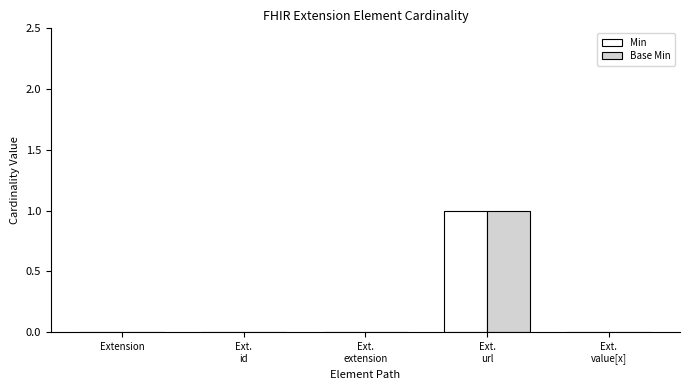

Reading left to right, list all the values displayed in this chart.

Min: 0	0	0	1	0
Base Min: 0	0	0	1	0